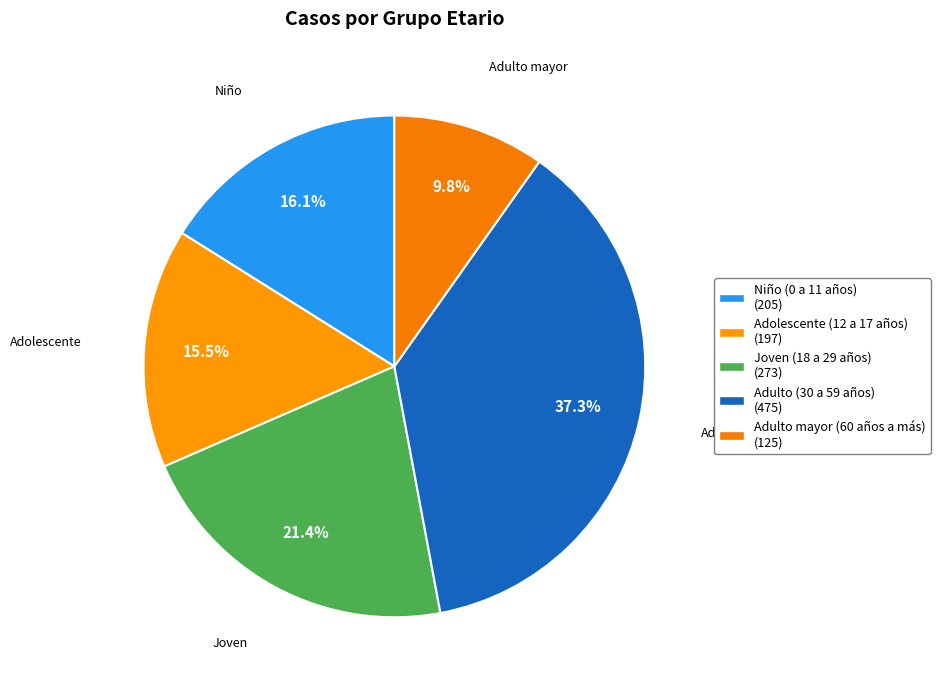

How many slices are in this pie chart?

5